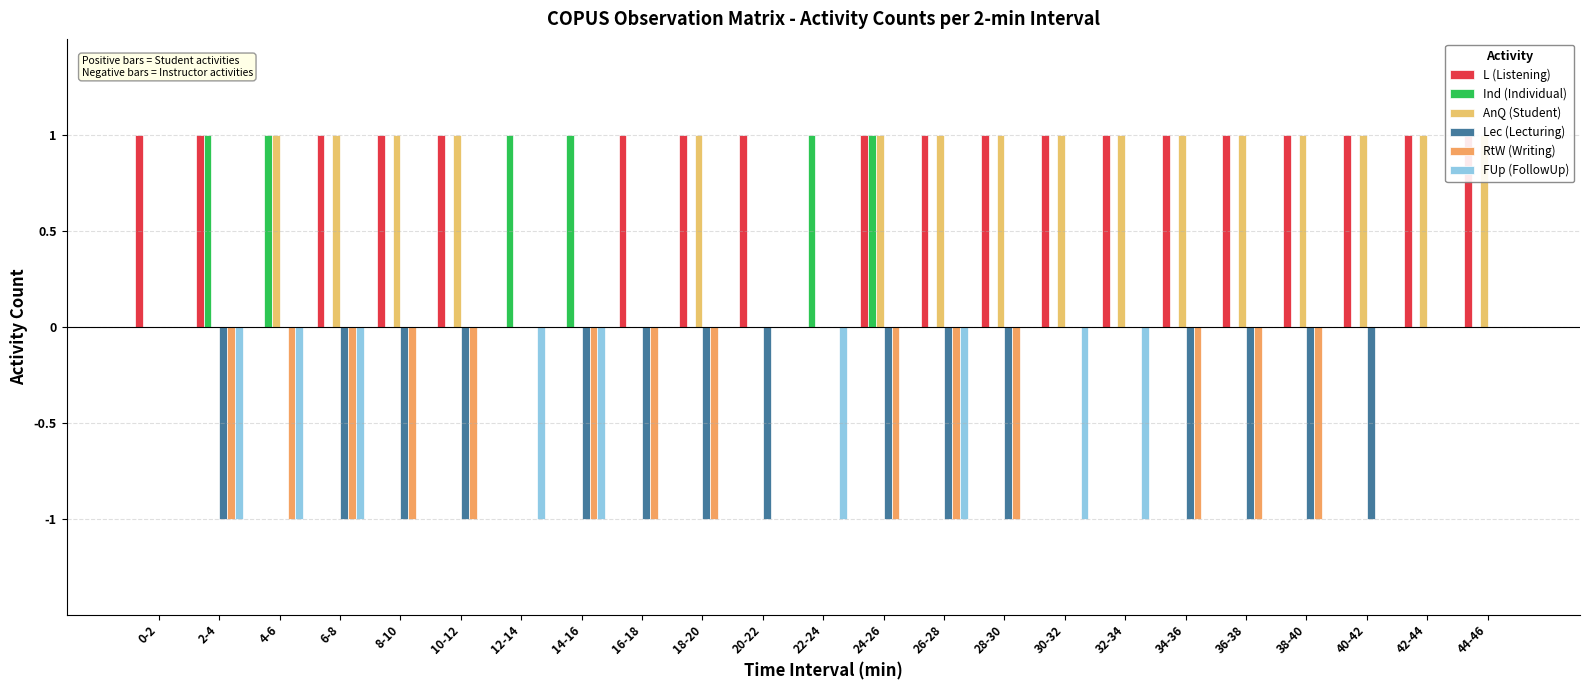

Reading left to right, what are all the values shown in this chart?

L (Listening): 0-2=1	2-4=1	4-6=0	6-8=1	8-10=1	10-12=1	12-14=0	14-16=0	16-18=1	18-20=1	20-22=1	22-24=0	24-26=1	26-28=1	28-30=1	30-32=1	32-34=1	34-36=1	36-38=1	38-40=1	40-42=1	42-44=1	44-46=1
Ind (Individual): 0-2=0	2-4=1	4-6=1	6-8=0	8-10=0	10-12=0	12-14=1	14-16=1	16-18=0	18-20=0	20-22=0	22-24=1	24-26=1	26-28=0	28-30=0	30-32=0	32-34=0	34-36=0	36-38=0	38-40=0	40-42=0	42-44=0	44-46=0
AnQ (Student): 0-2=0	2-4=0	4-6=1	6-8=1	8-10=1	10-12=1	12-14=0	14-16=0	16-18=0	18-20=1	20-22=0	22-24=0	24-26=1	26-28=1	28-30=1	30-32=1	32-34=1	34-36=1	36-38=1	38-40=1	40-42=1	42-44=1	44-46=1
Lec (Lecturing): 0-2=0	2-4=-1	4-6=0	6-8=-1	8-10=-1	10-12=-1	12-14=0	14-16=-1	16-18=-1	18-20=-1	20-22=-1	22-24=0	24-26=-1	26-28=-1	28-30=-1	30-32=0	32-34=0	34-36=-1	36-38=-1	38-40=-1	40-42=-1	42-44=0	44-46=0
RtW (Writing): 0-2=0	2-4=-1	4-6=-1	6-8=-1	8-10=-1	10-12=-1	12-14=0	14-16=-1	16-18=-1	18-20=-1	20-22=0	22-24=0	24-26=-1	26-28=-1	28-30=-1	30-32=0	32-34=0	34-36=-1	36-38=-1	38-40=-1	40-42=0	42-44=0	44-46=0
FUp (FollowUp): 0-2=0	2-4=-1	4-6=-1	6-8=-1	8-10=0	10-12=0	12-14=-1	14-16=-1	16-18=0	18-20=0	20-22=0	22-24=-1	24-26=0	26-28=-1	28-30=0	30-32=-1	32-34=-1	34-36=0	36-38=0	38-40=0	40-42=0	42-44=0	44-46=0